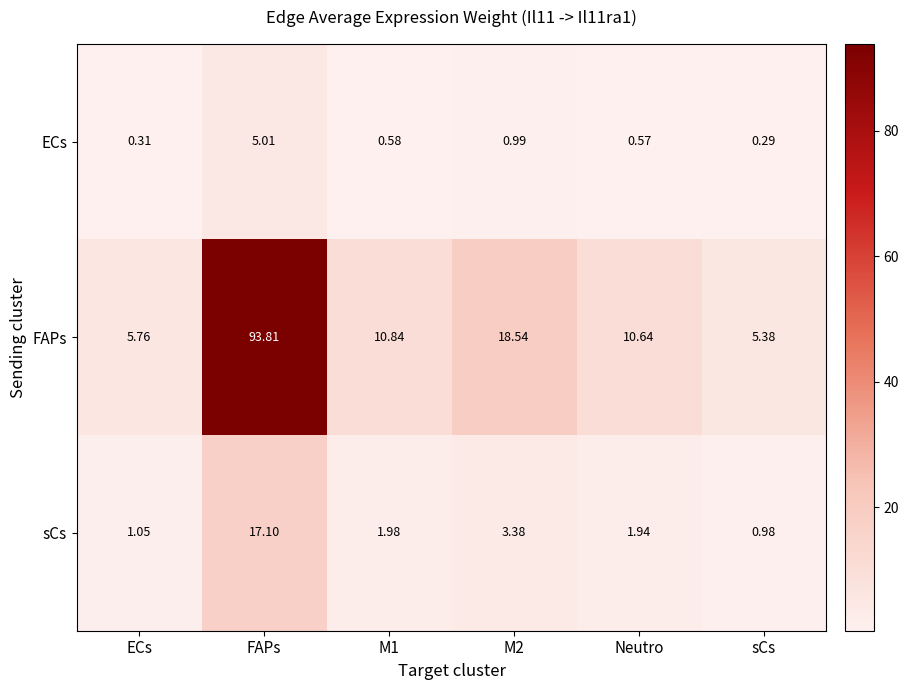

Which series changed the most between ECs and FAPs?

FAPs